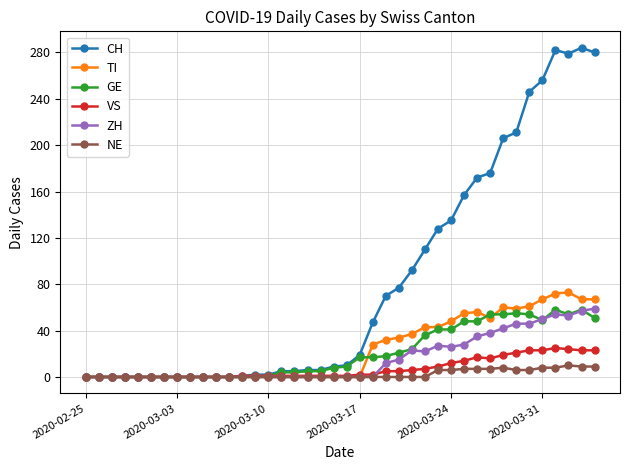

What is the greatest value displayed?

284